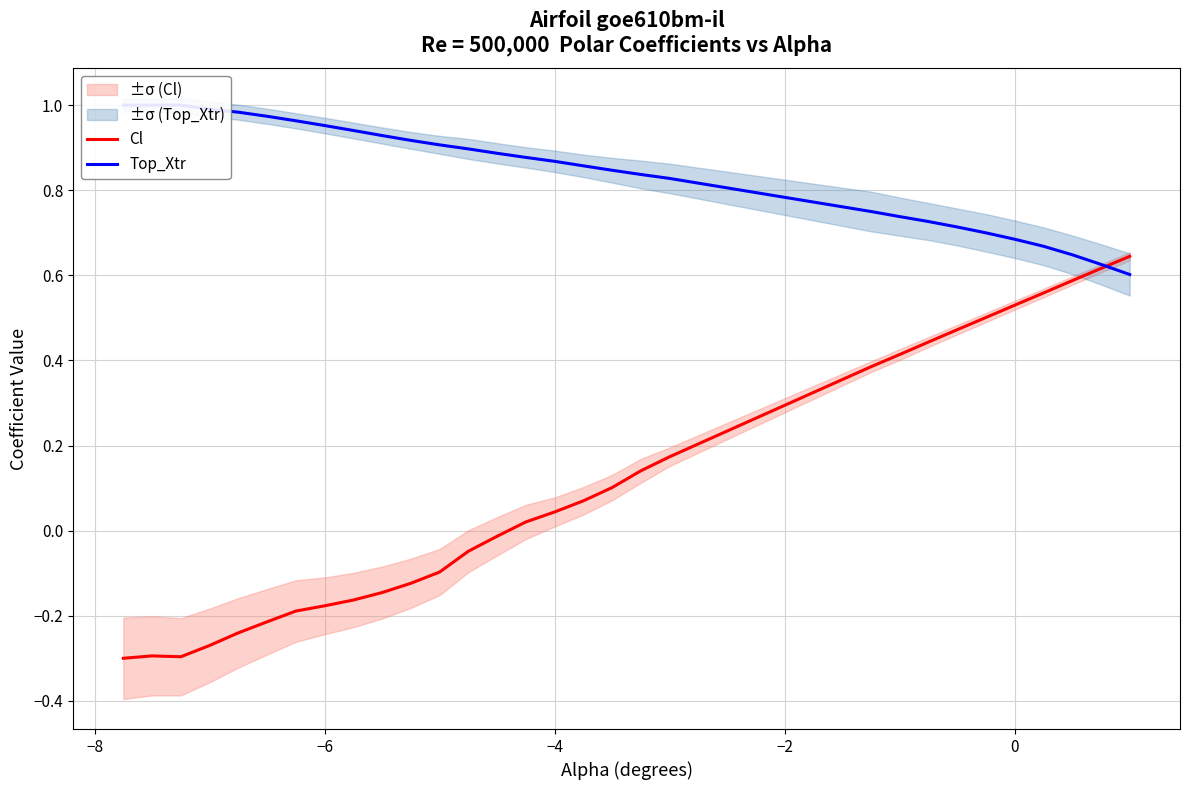

How many lines are shown in the chart?

2